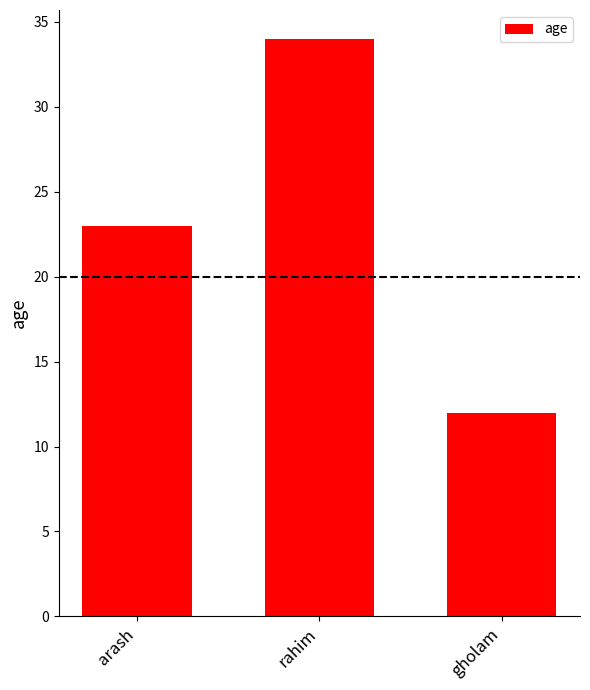

What is the difference between the maximum and minimum values?

22